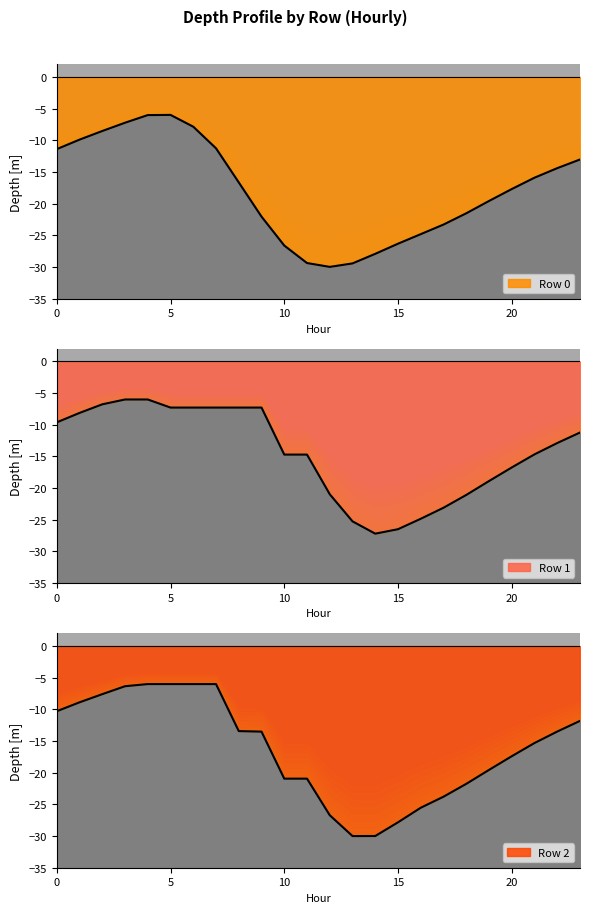

Rank the series by their maximum value, from highest to lowest.

Row 0, Row 1, Row 2